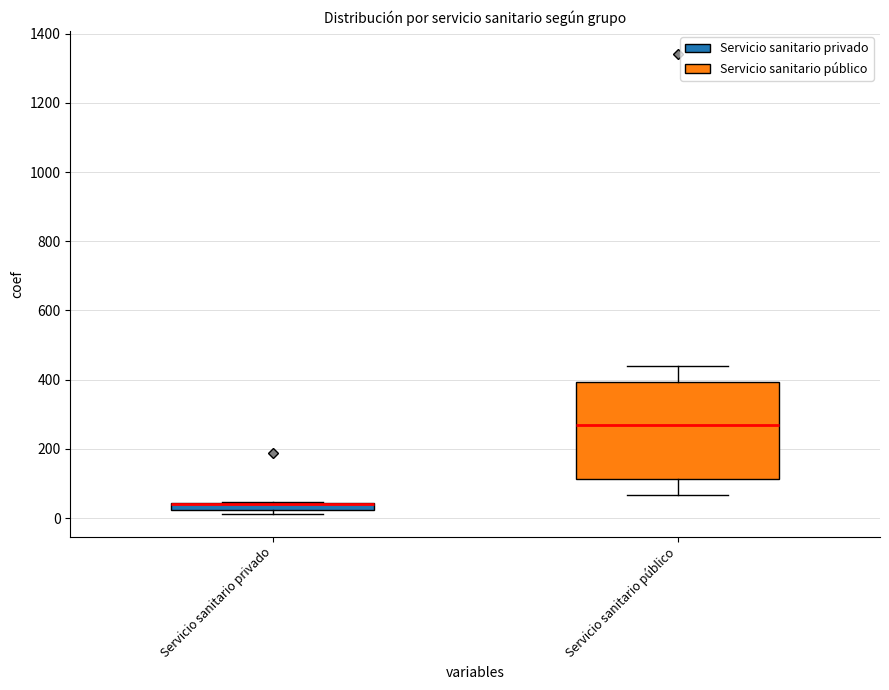

Which box is the tallest, from its lower edge to its upper edge?

Servicio sanitario público